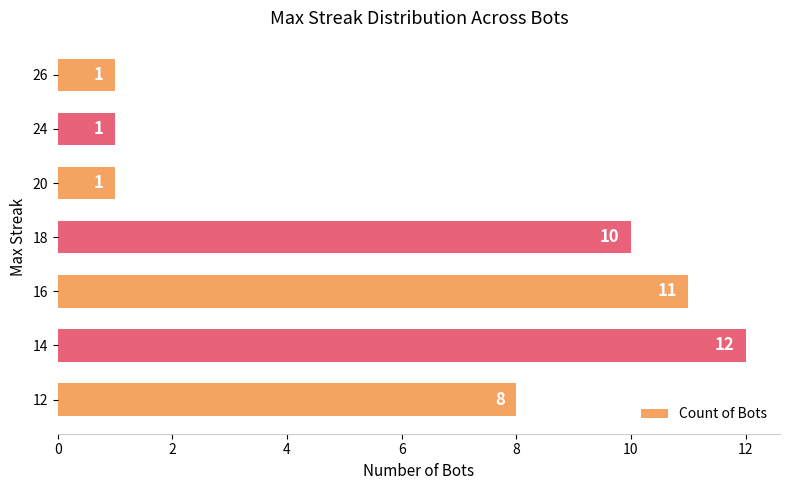

Approximately how many times larger is the value at 16 compared to 26?

11.0